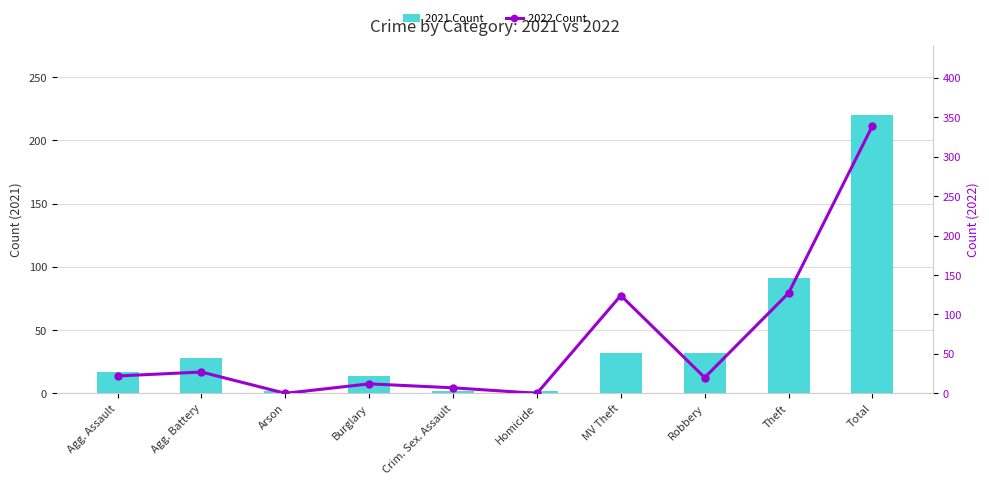

Which series has the largest total across all categories?

2022 Count